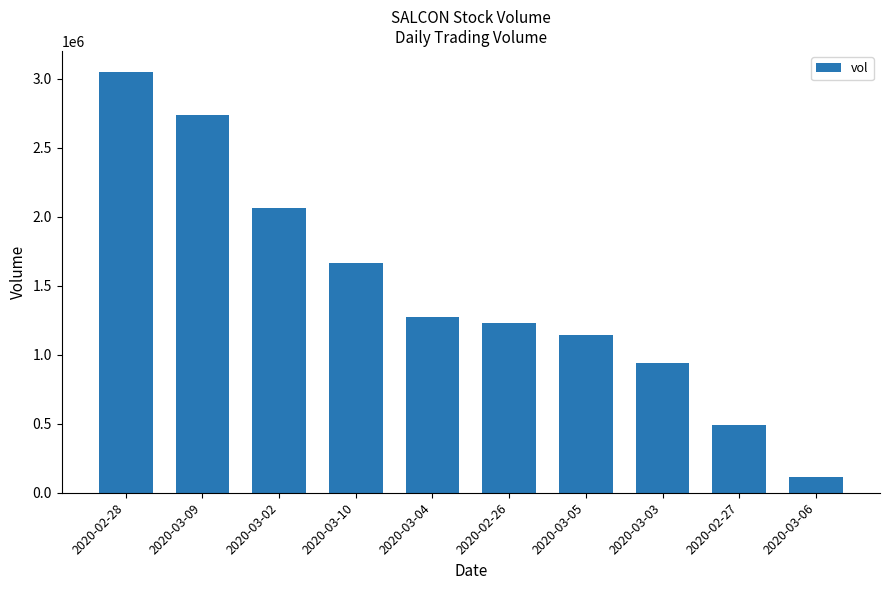

What is the sum of the values at 2020-02-27 and 2020-02-28?

3536900